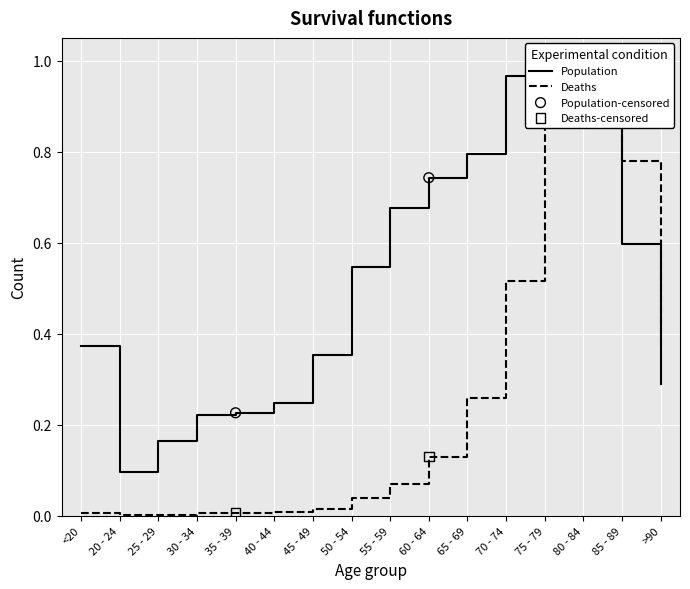

Which series has the largest Y range (max minus min)?

Deaths